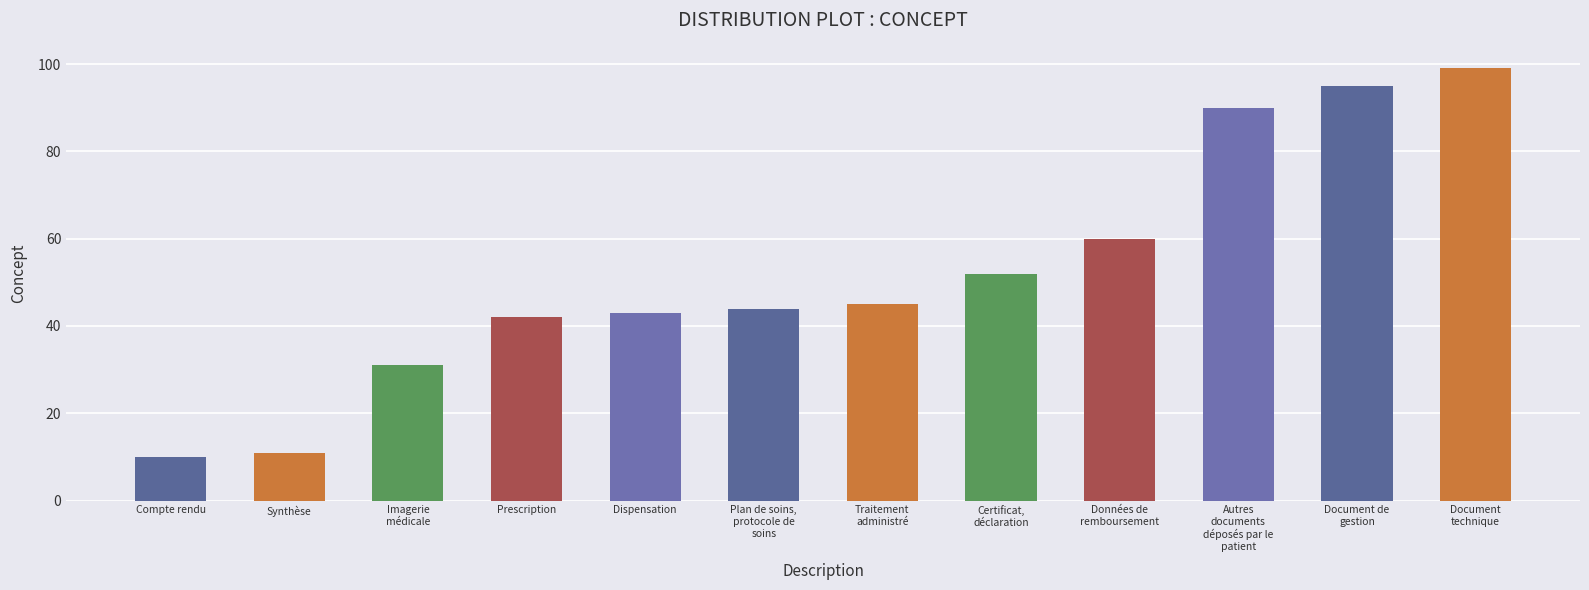

Reading left to right, extract all data points from this chart.

10	11	31	42	43	44	45	52	60	90	95	99